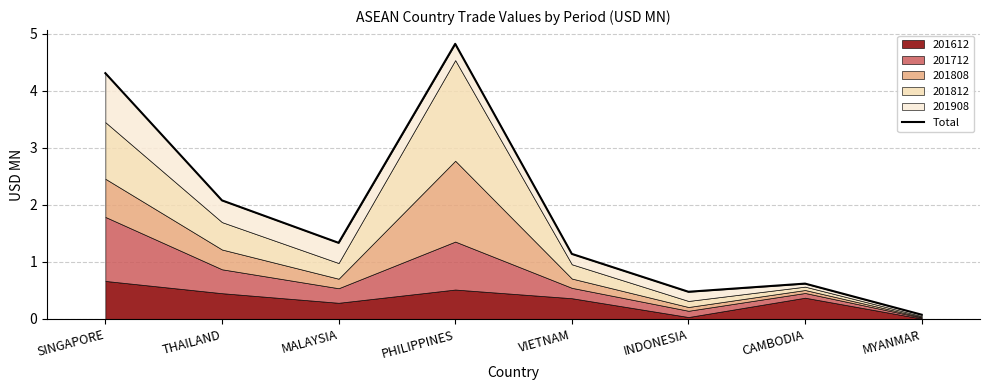

Where does the data first go above 1?

SINGAPORE